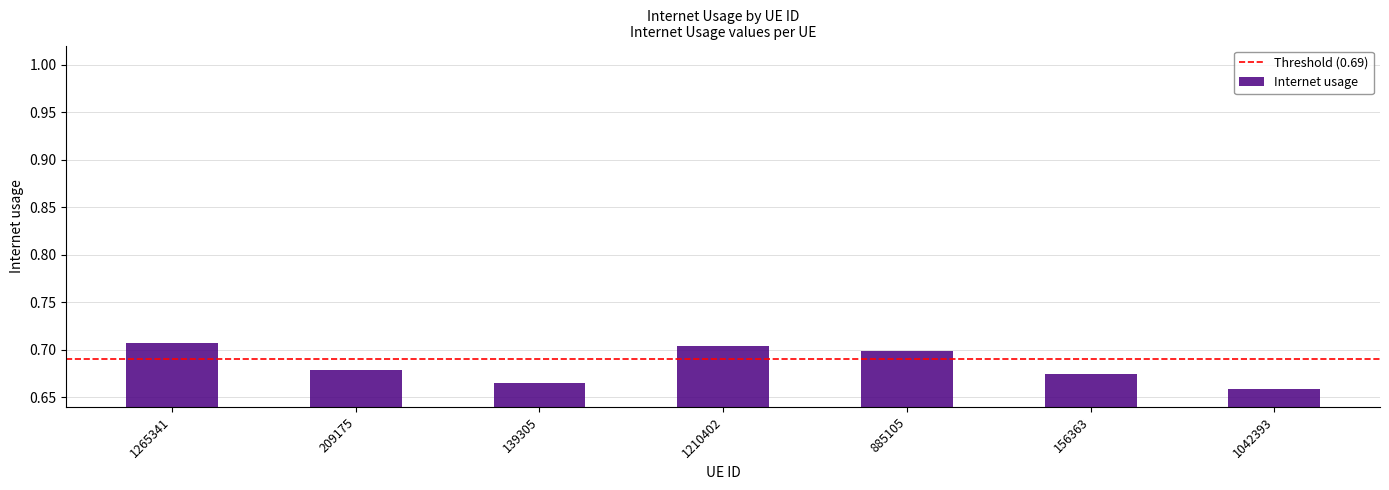

What position from the left is 156363?

6